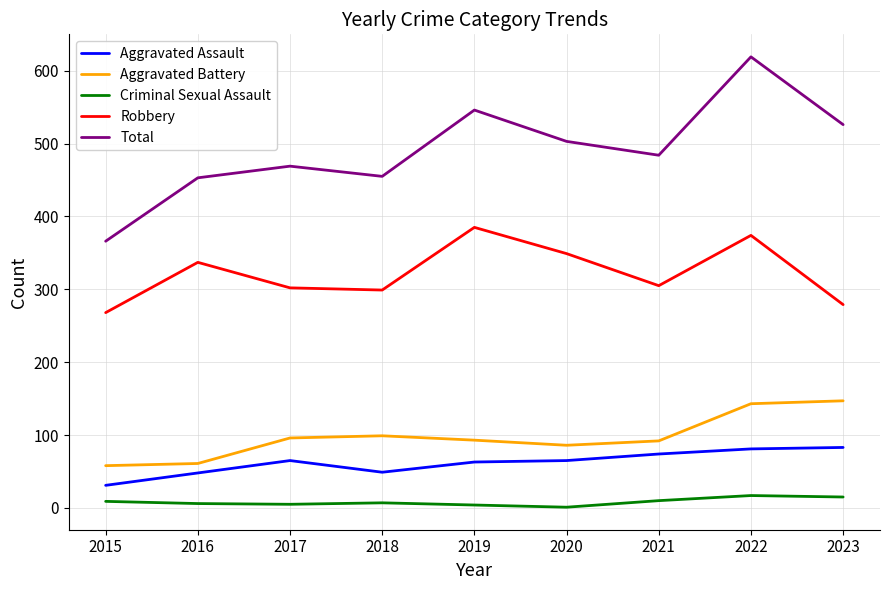

Is the value of Aggravated Battery at 2020 greater than the value of Total at 2015?

No